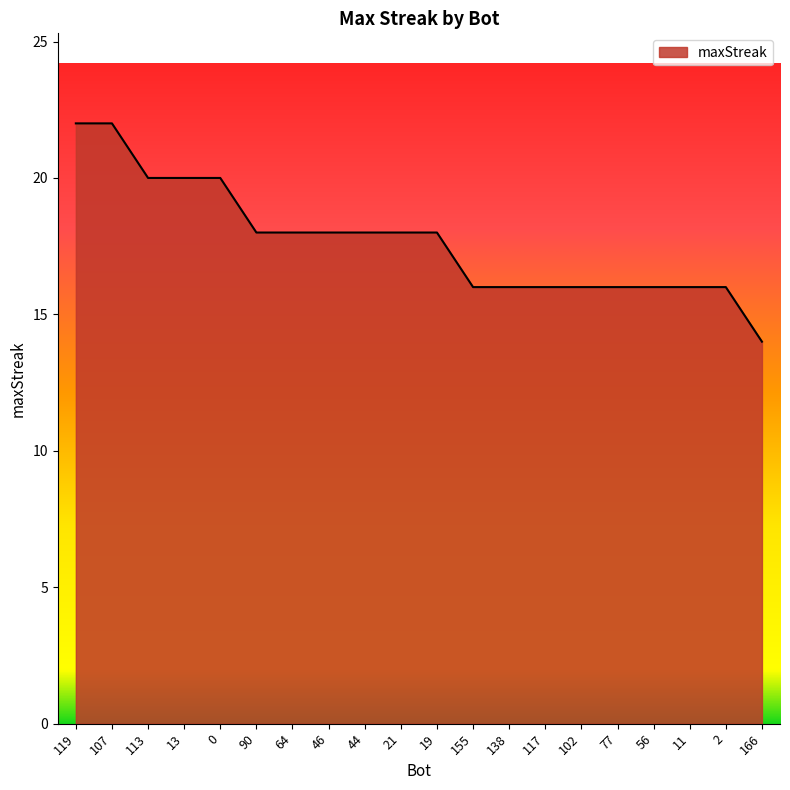

True or false: the data shows 16 at 11.

True